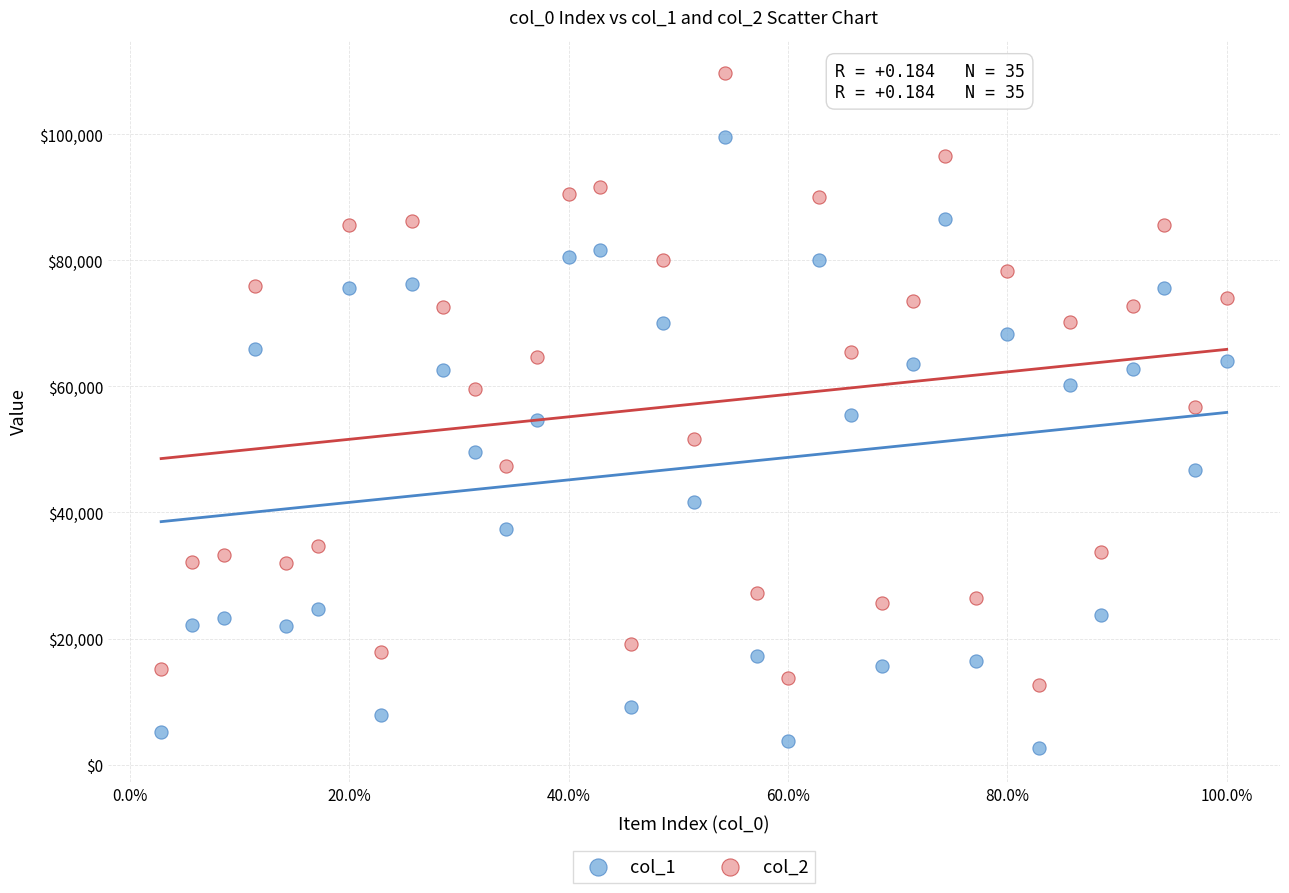

Which series reaches the minimum Y coordinate?

col_1